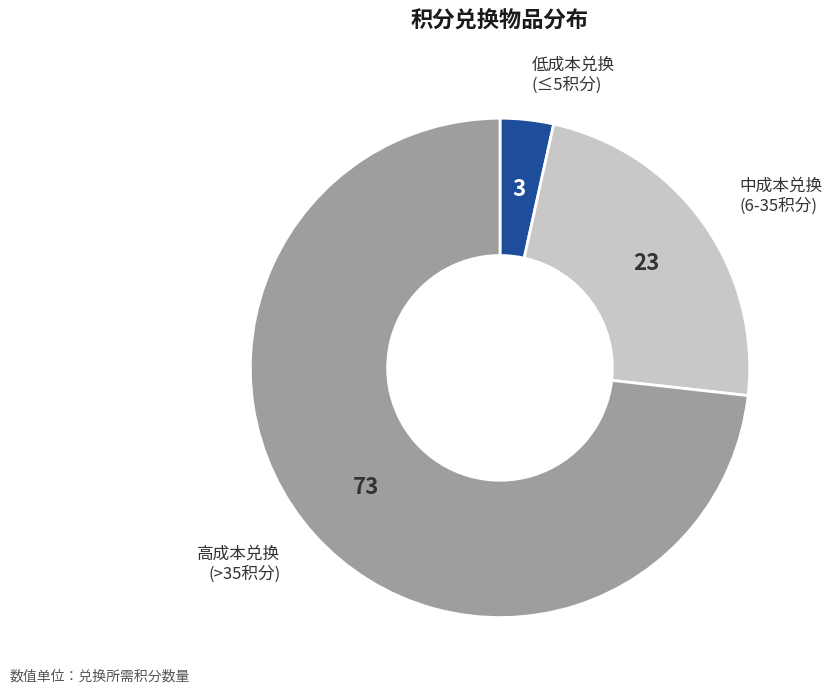

Is there a majority slice in this chart?

Yes